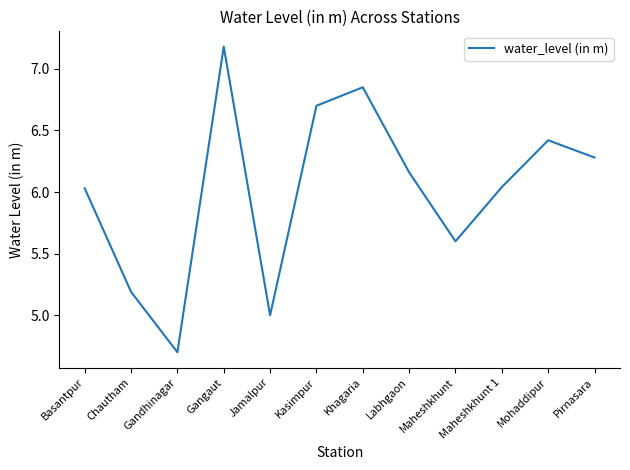

Which label corresponds to the largest value in the chart?

Gangaut